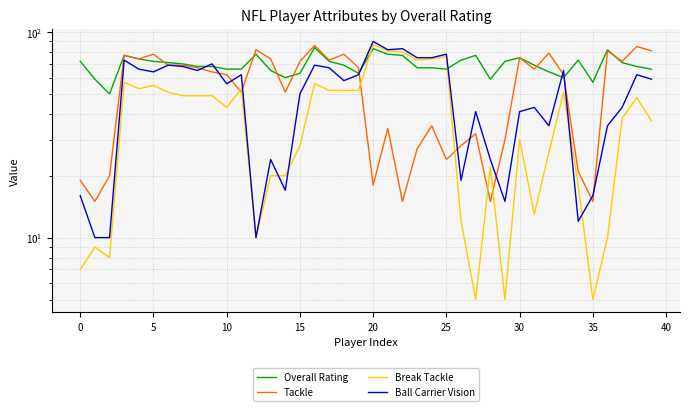

How many lines are shown in the chart?

4